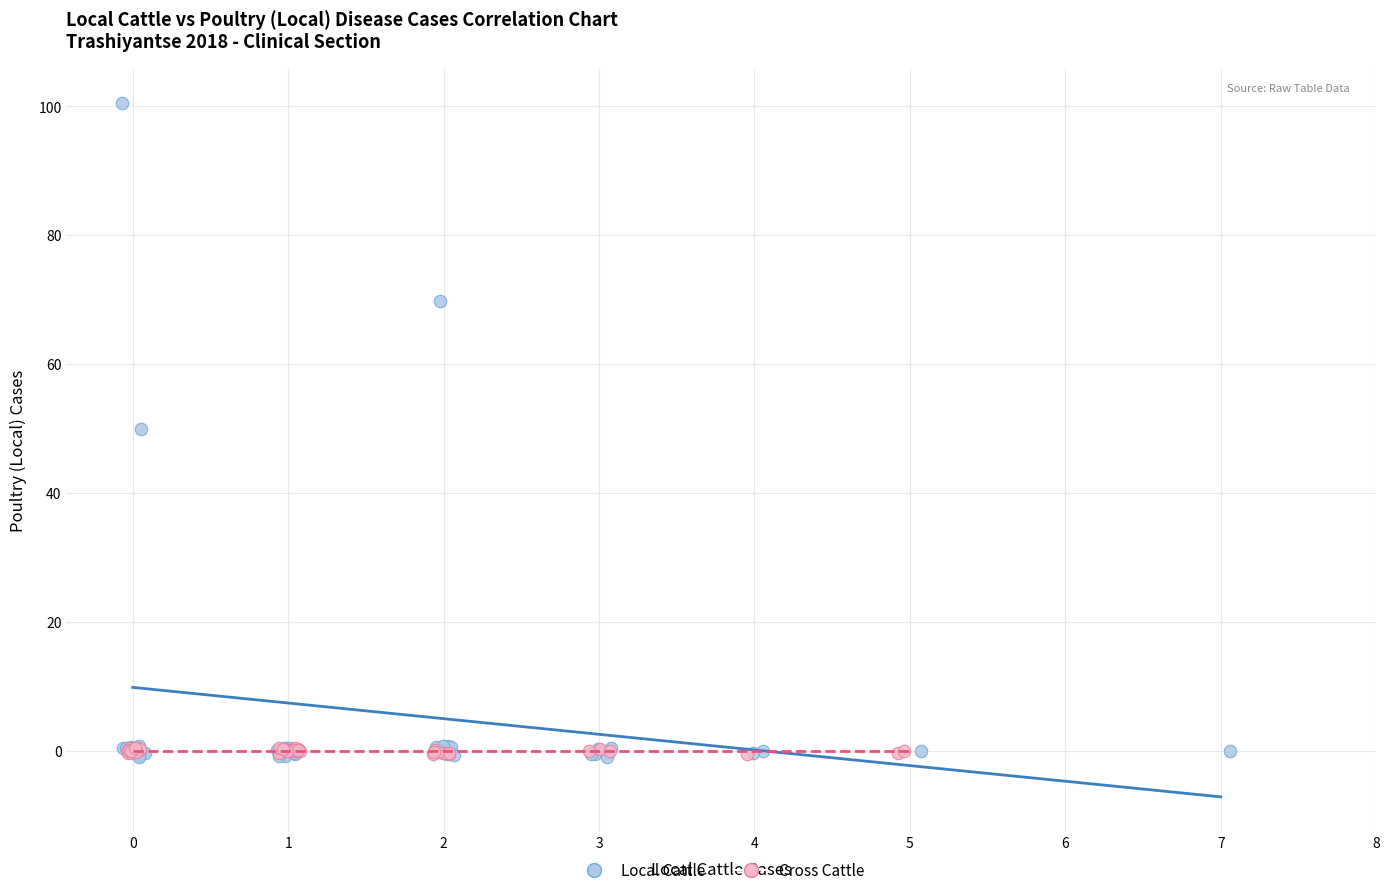

What are all the series names shown in the legend?

Local Cattle, Cross Cattle